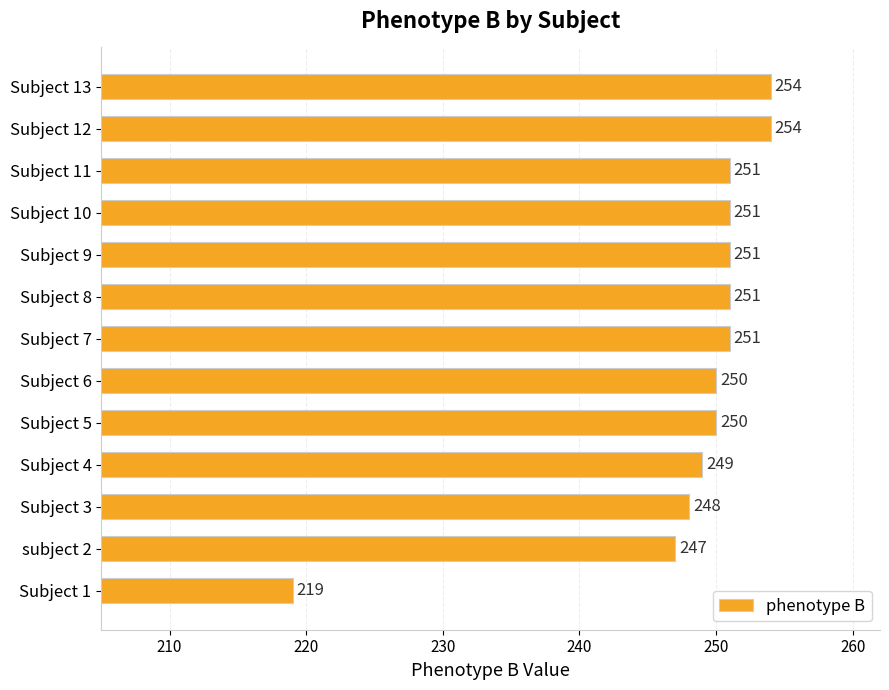

Is it true that the value at Subject 12 is 437?

False